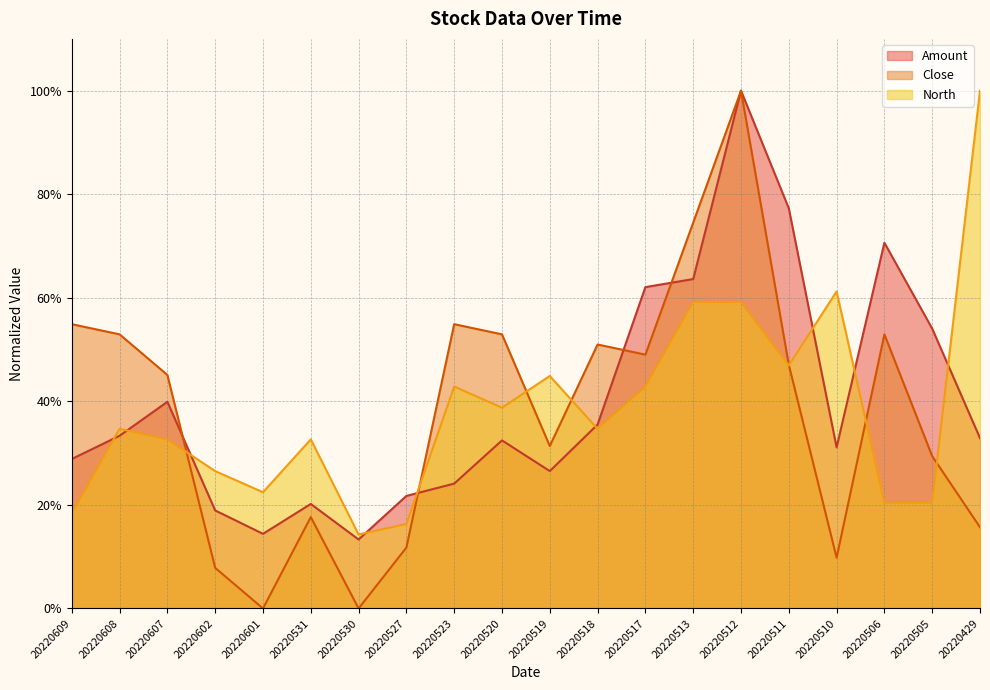

Reading left to right, list all the values displayed in this chart.

Amount: 0.3	0.3	0.4	0.2	0.1	0.2	0.1	0.2	0.2	0.3	0.3	0.4	0.6	0.6	1.0	0.8	0.3	0.7	0.5	0.3
Close: 0.5	0.5	0.5	0.1	0.0	0.2	0.0	0.1	0.5	0.5	0.3	0.5	0.5	0.7	1.0	0.5	0.1	0.5	0.3	0.2
North: 0.2	0.3	0.3	0.3	0.2	0.3	0.1	0.2	0.4	0.4	0.4	0.3	0.4	0.6	0.6	0.5	0.6	0.2	0.2	1.0